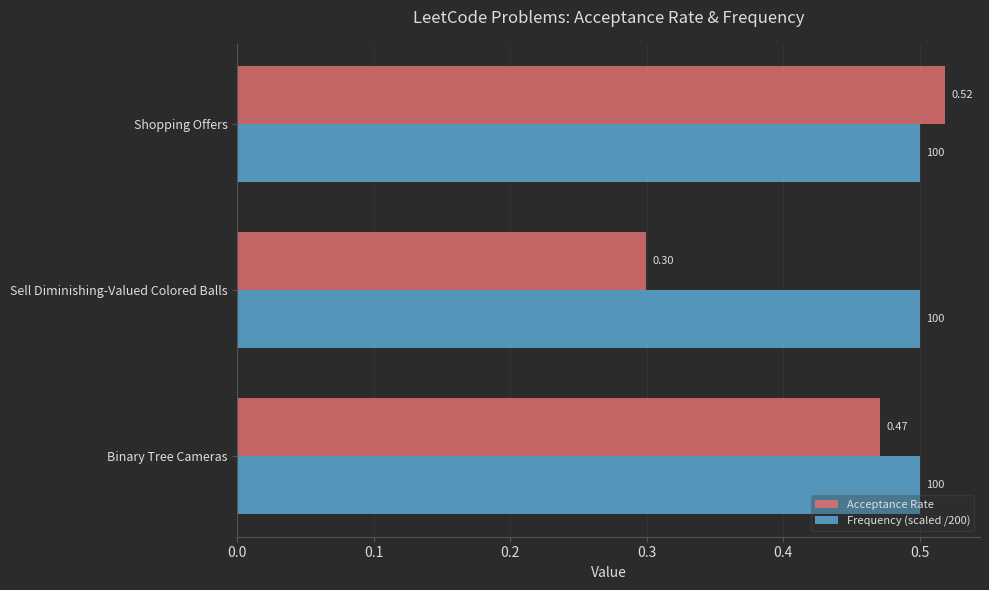

Which series has the largest range (max minus min)?

Acceptance Rate